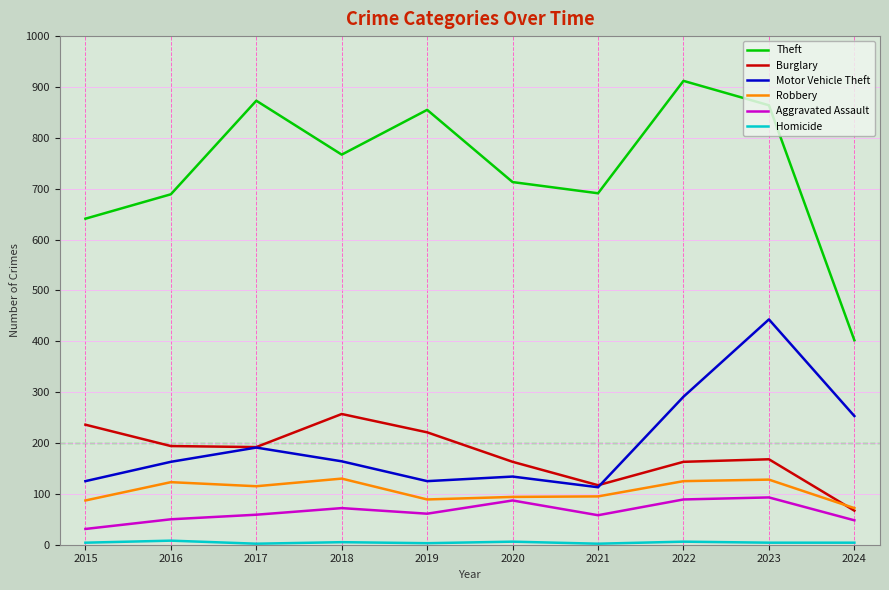

In Robbery, how many points are higher than both neighbors (excluding endpoints)?

3